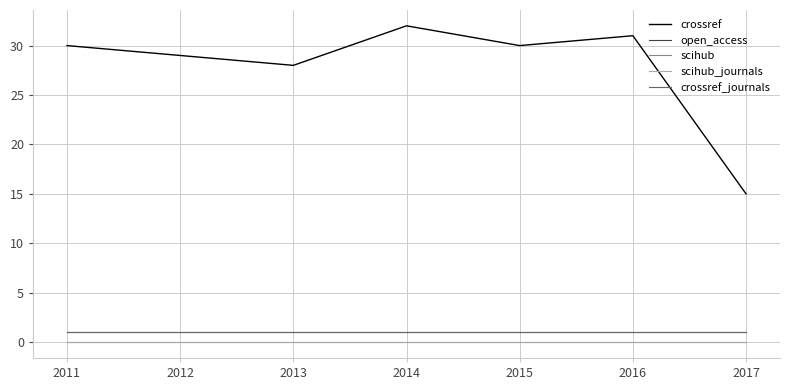

What is the value of the crossref_journals point at the 2nd from the left?

1